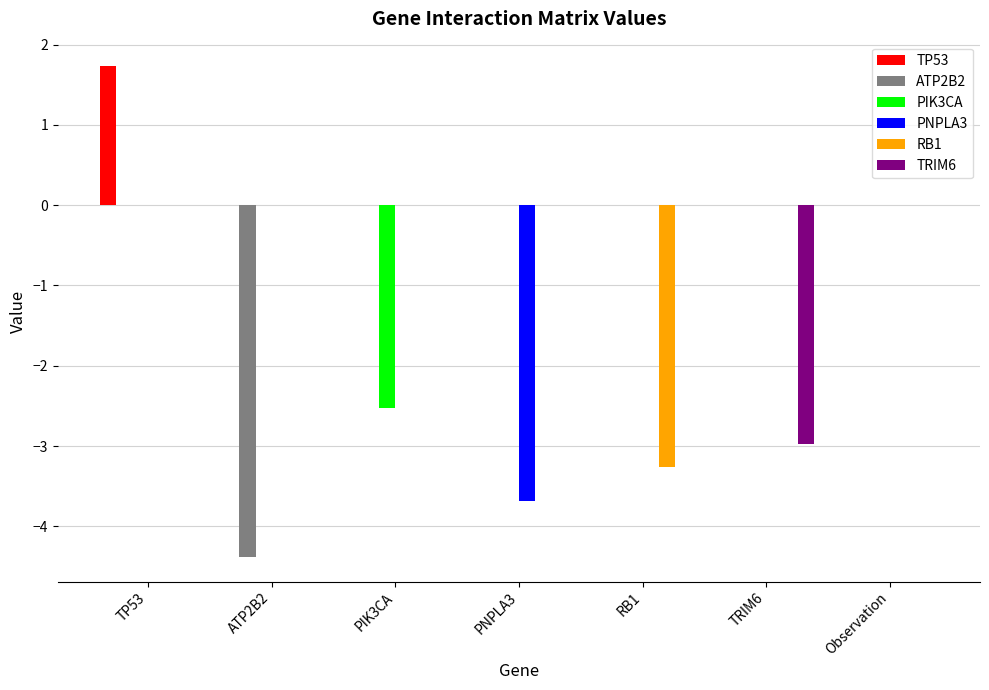

Count the number of categories in the chart.

7